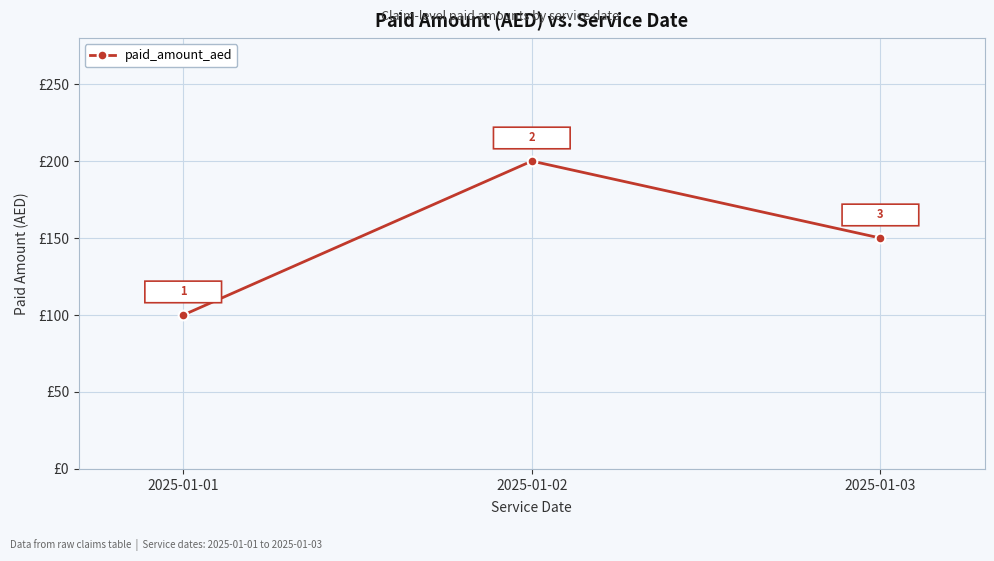

At which label does the data first exceed 150?

2025-01-02